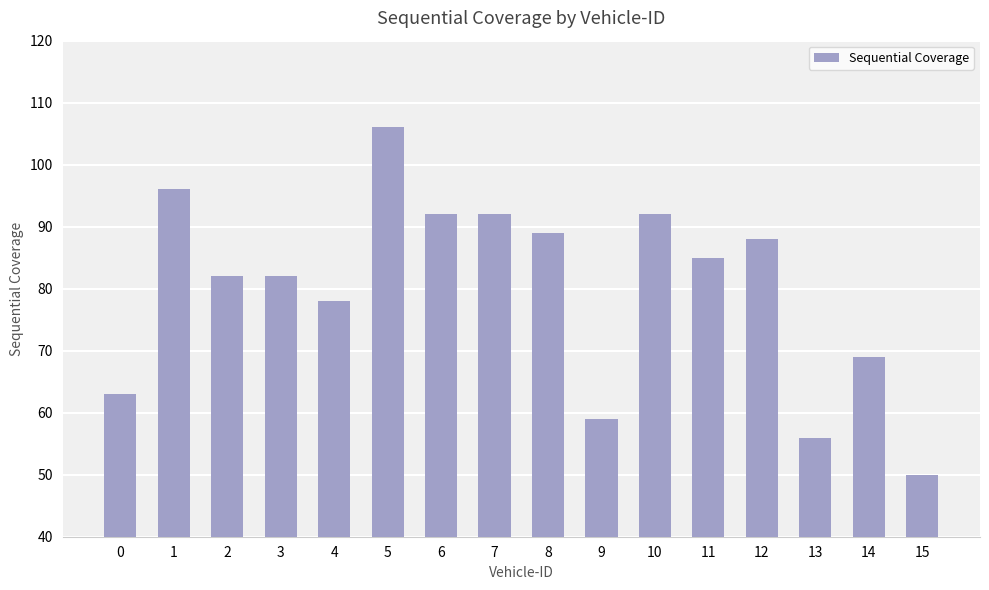

What is the value of the 12th bar from the left?

85